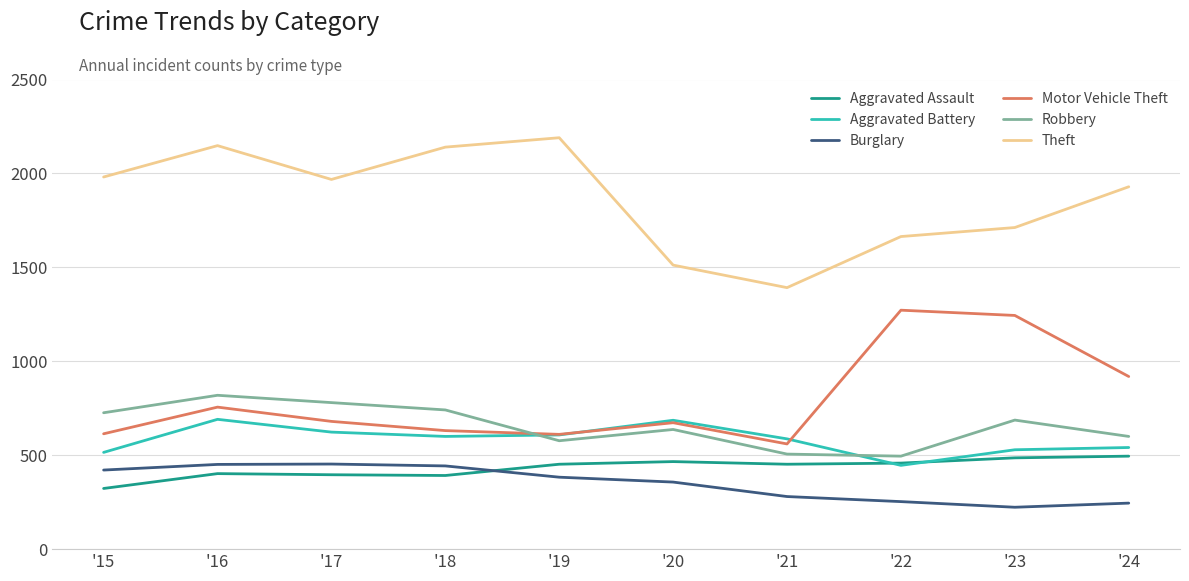

What is the total value across all series at '22?

4588